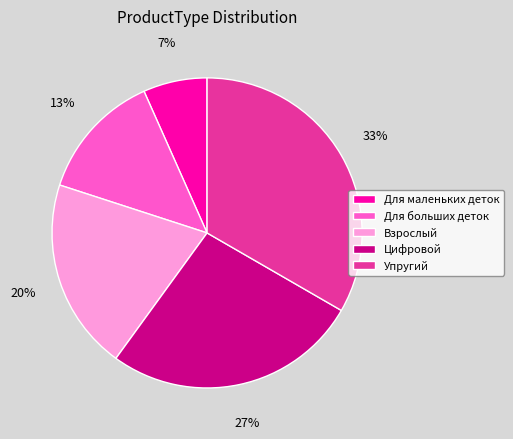

How many segments does this pie chart have?

5